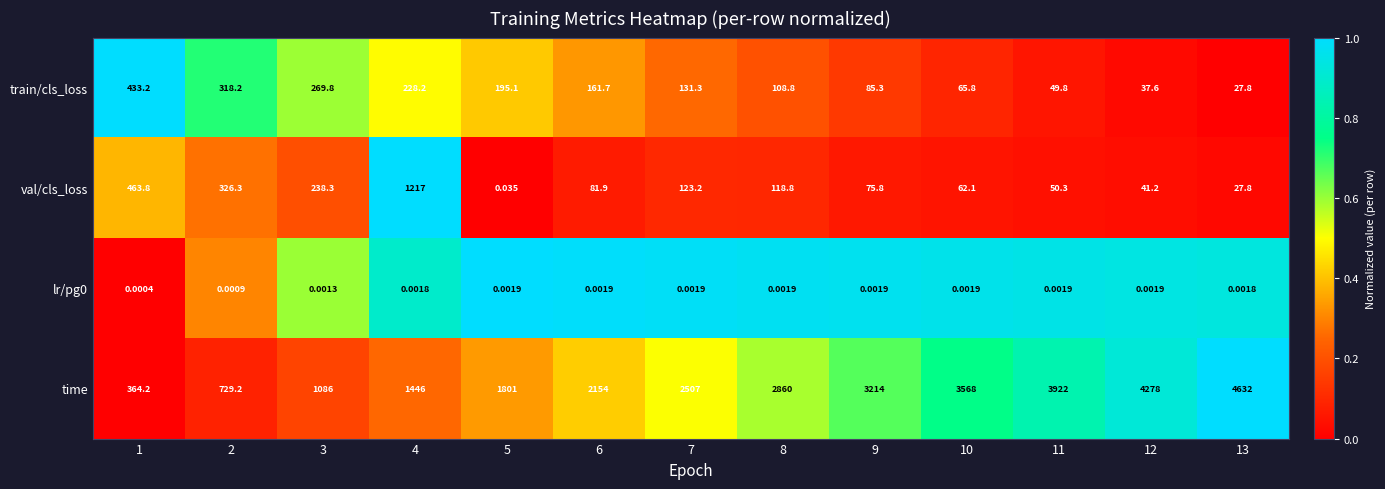

Is the value of lr/pg0 at 6 greater than the value of val/cls_loss at 7?

No